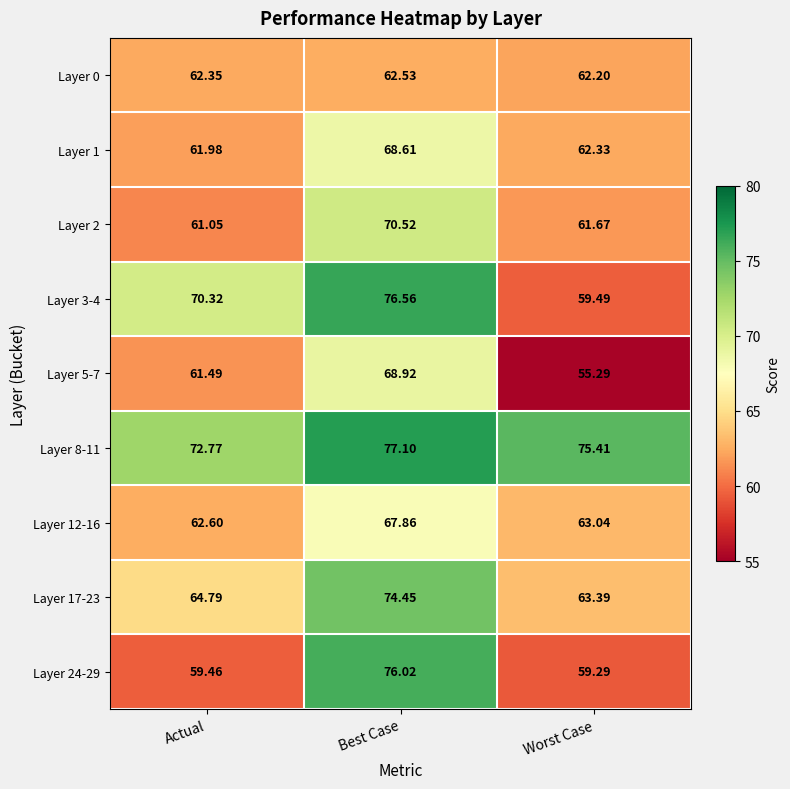

At which category does the chart reach its minimum across all series?

Worst Case